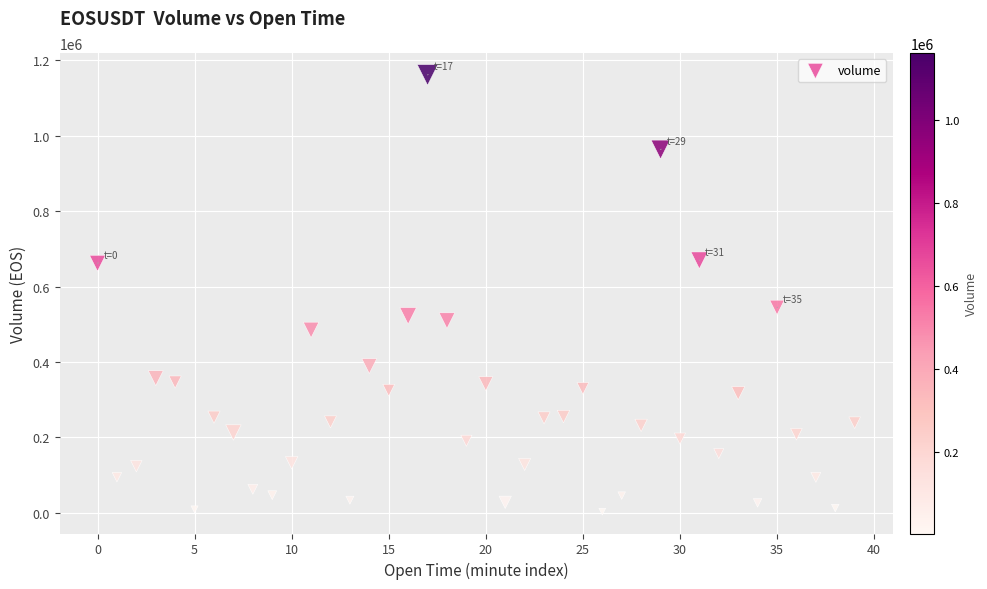

What is the range of Y values (max minus min)?

1159539.6